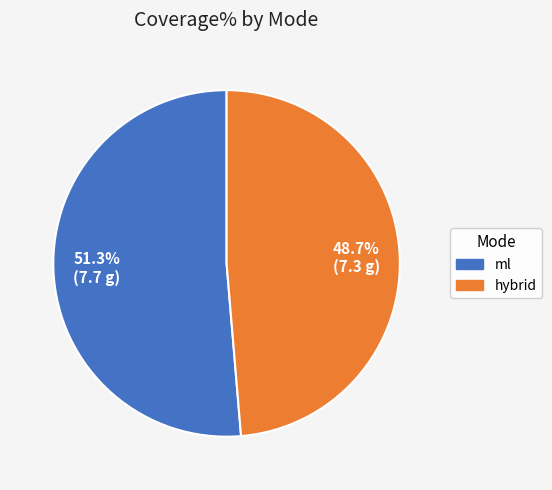

Which category has the smallest portion of the pie?

hybrid